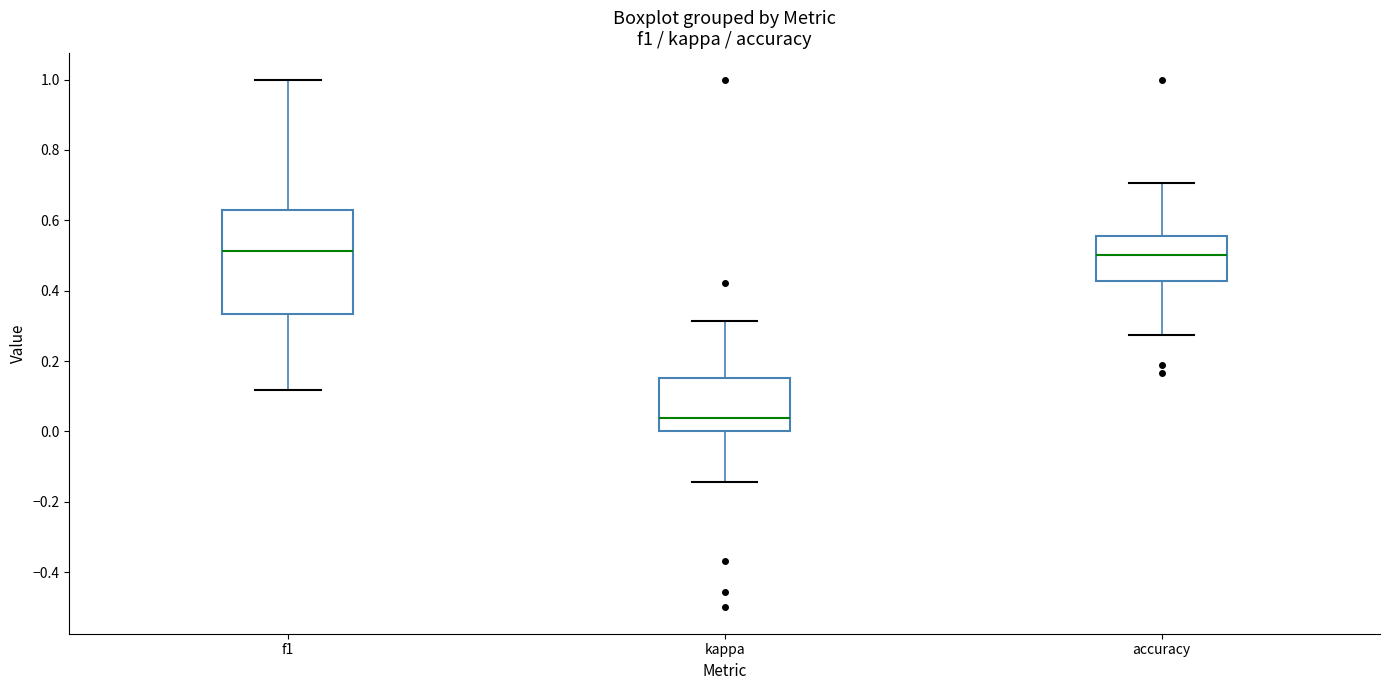

Which box is the tallest, from its lower edge to its upper edge?

f1